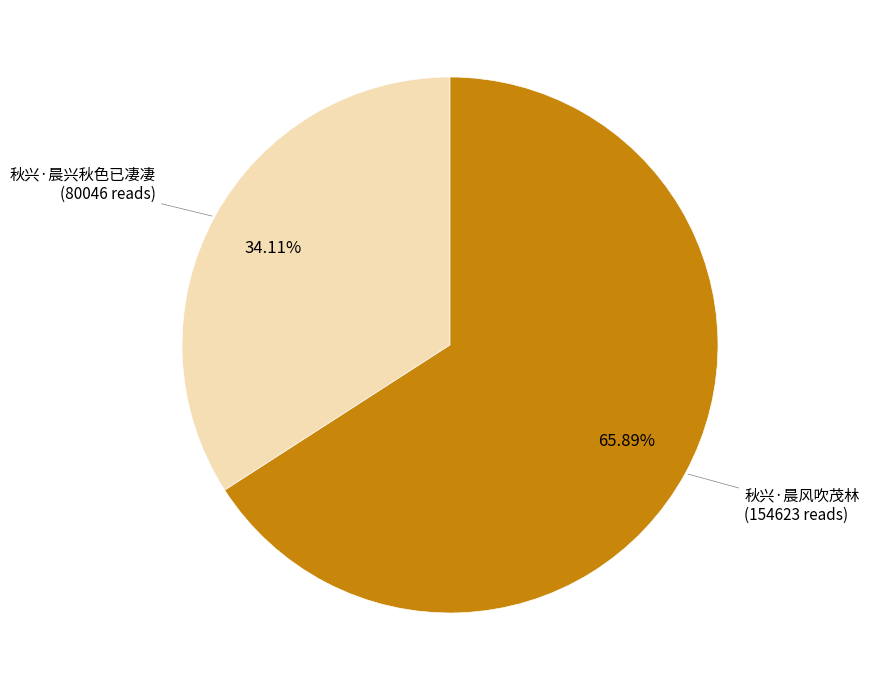

Is there any slice that represents more than half of the pie?

Yes